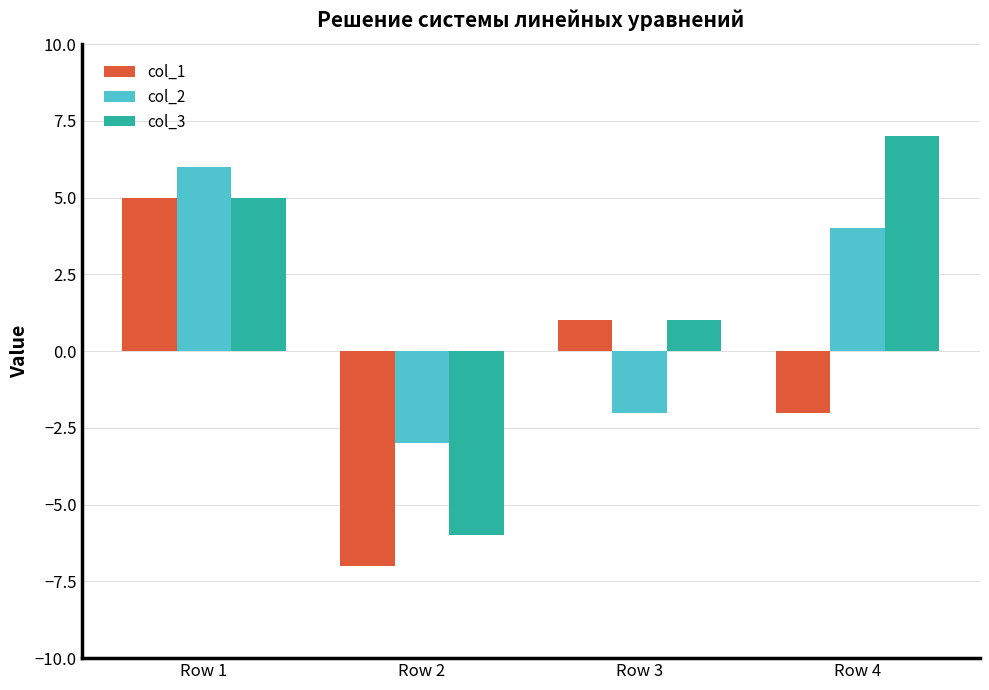

At which category is the sum across all series the highest?

Row 1